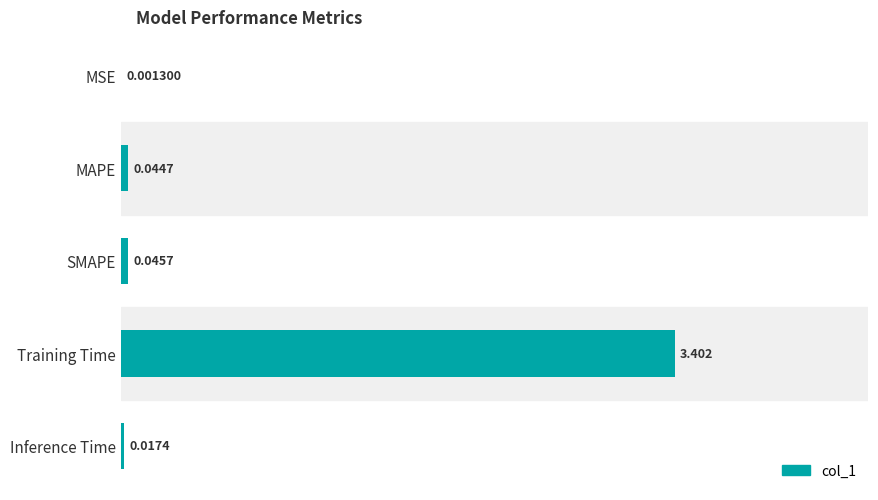

Between MSE and Inference Time, which is larger?

Inference Time